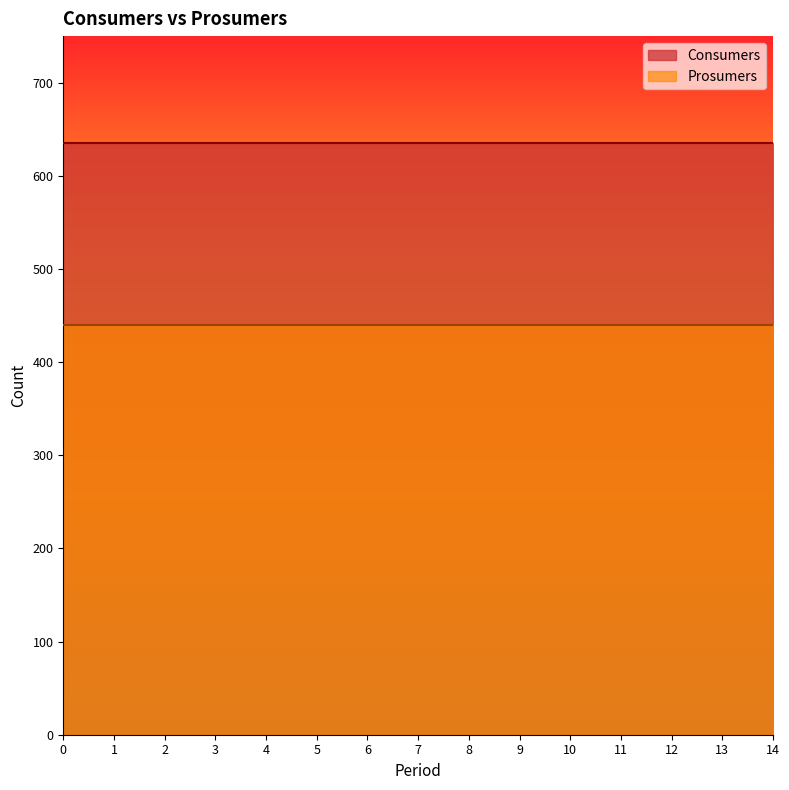

Reading left to right, transcribe all the data shown in this chart.

Consumers: 635	635	635	635	635	635	635	635	635	635	635	635	635	635	635
Prosumers: 440	440	440	440	440	440	440	440	440	440	440	440	440	440	440